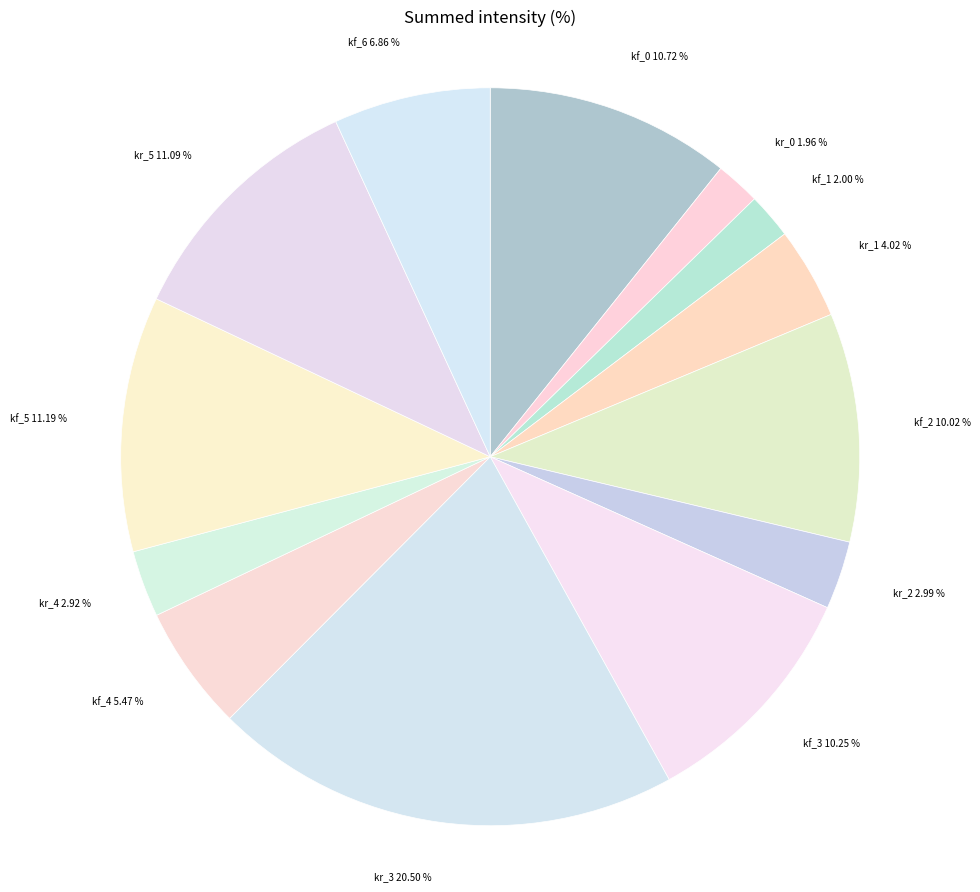

Count the number of slices in the pie.

13